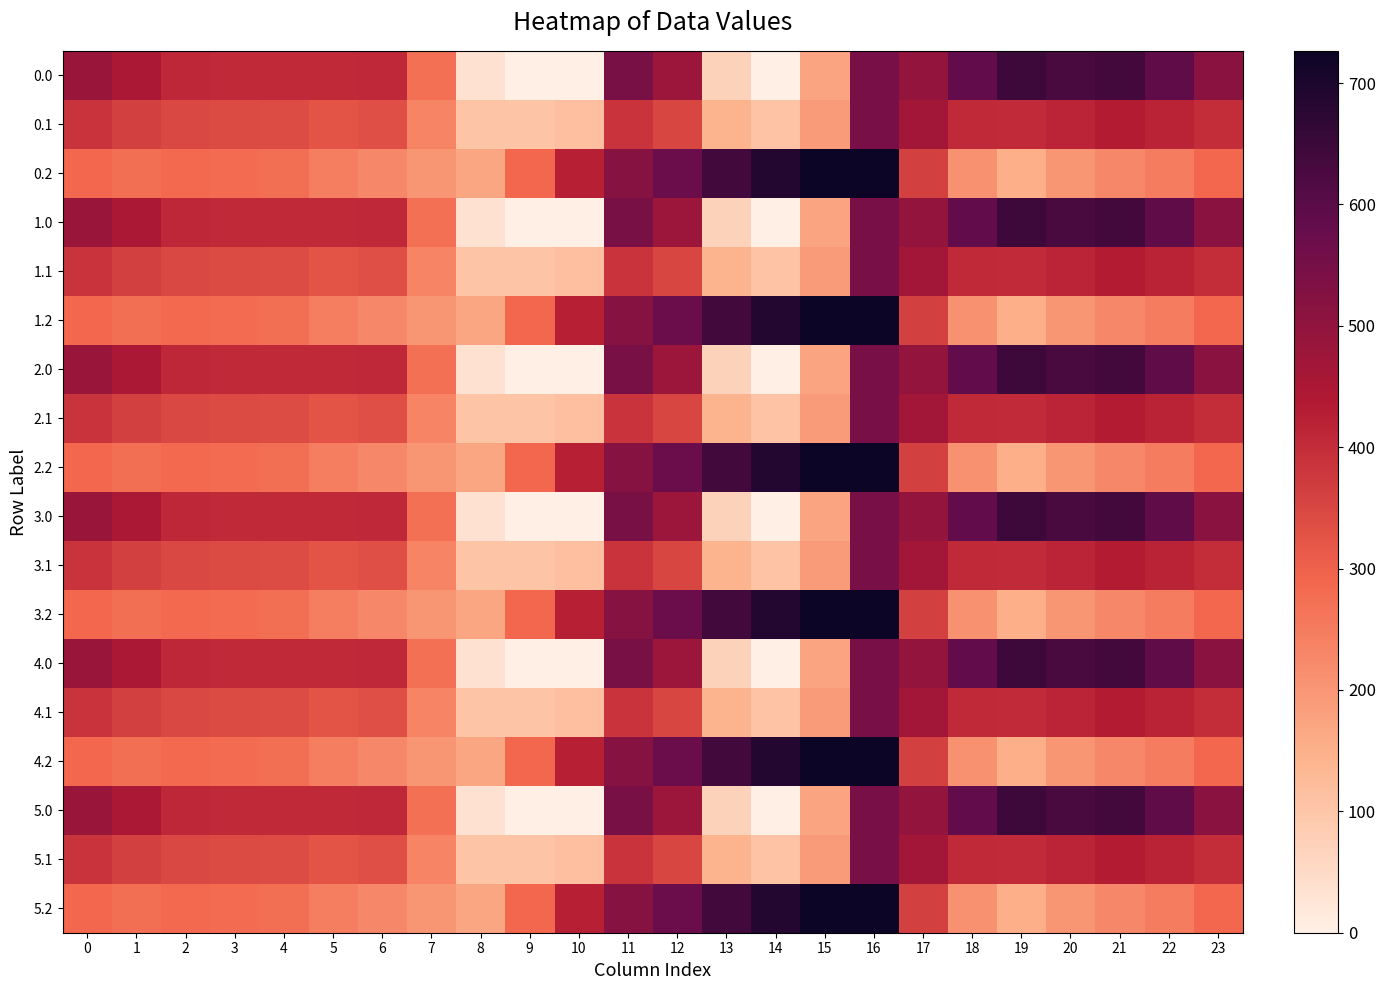

How many distinct data groups are displayed?

18